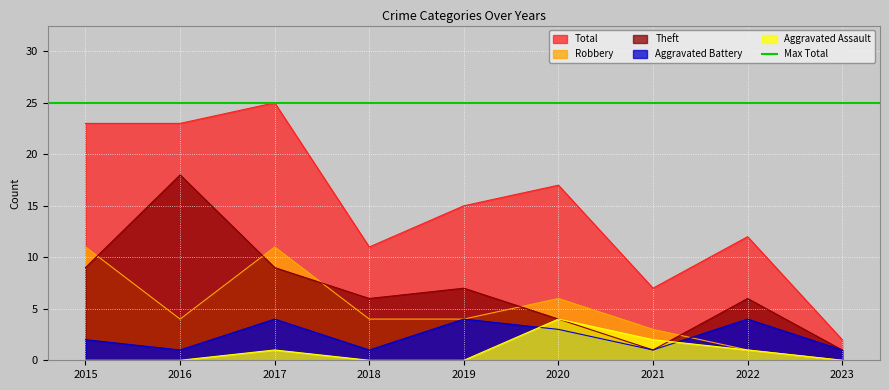

Which series ends up on top after the final intersection of Robbery and Theft?

Theft